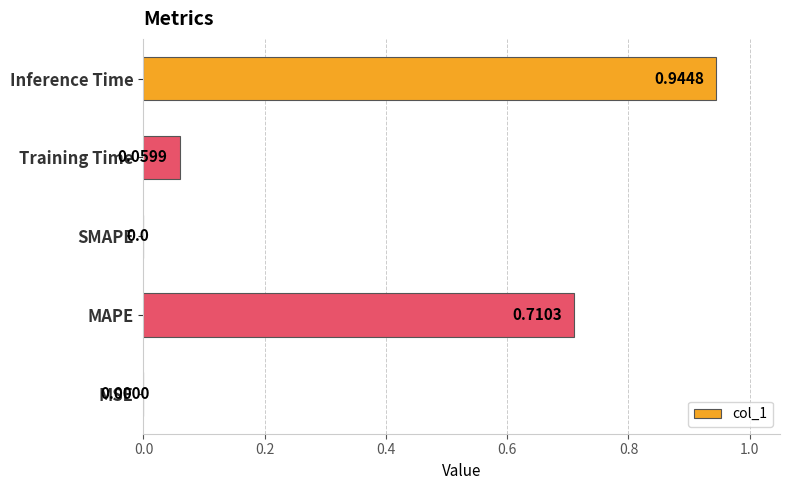

How many values are above zero?

4